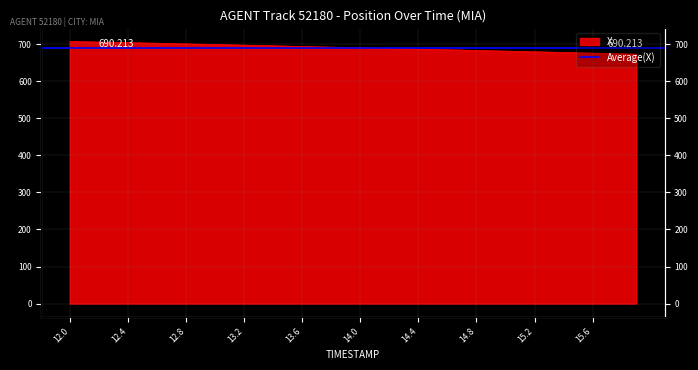

What value does the data have at 14.7?

683.6